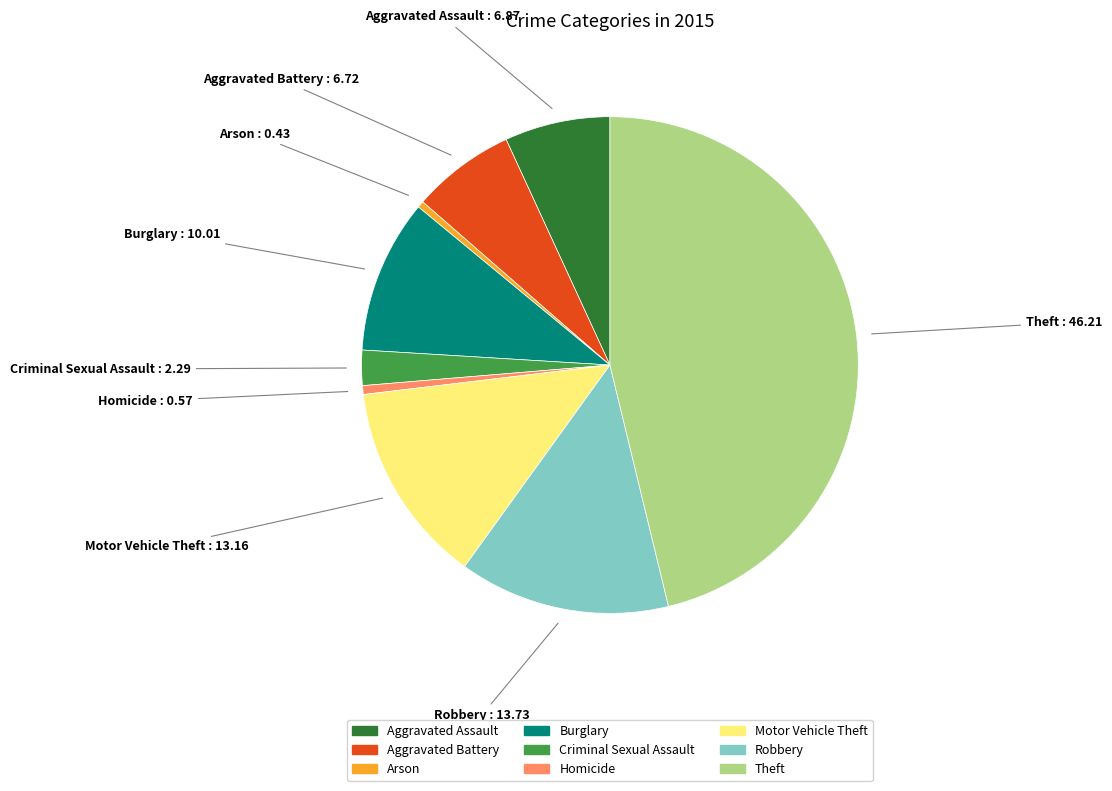

Is Arson the majority of the pie?

No